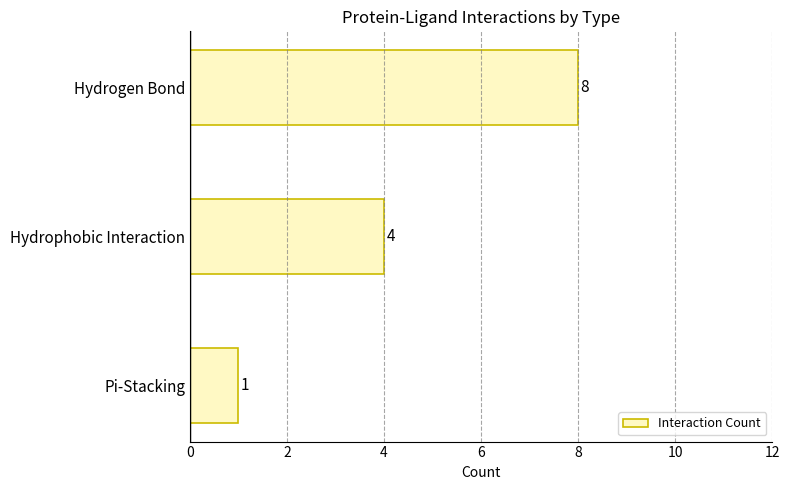

Rank the categories by value from highest to lowest.

Hydrogen Bond, Hydrophobic Interaction, Pi-Stacking